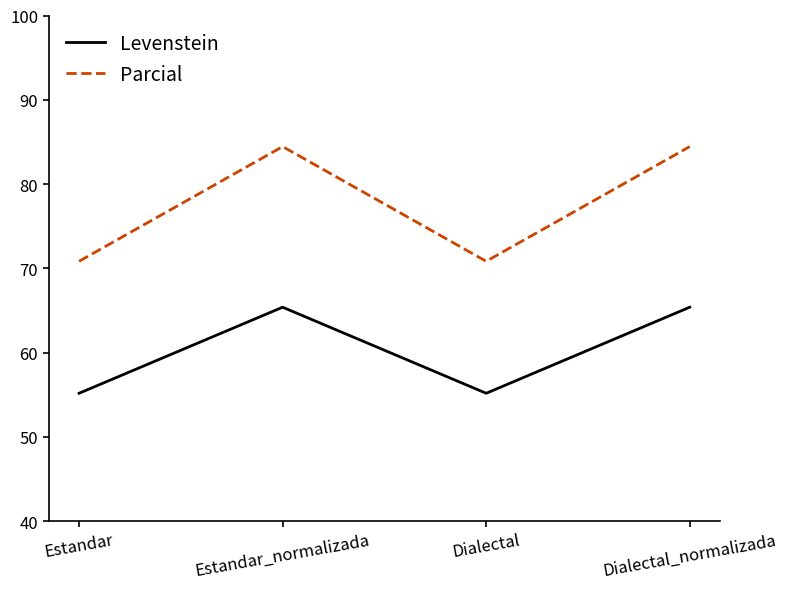

How many values in the Levenstein series are below 65?

2